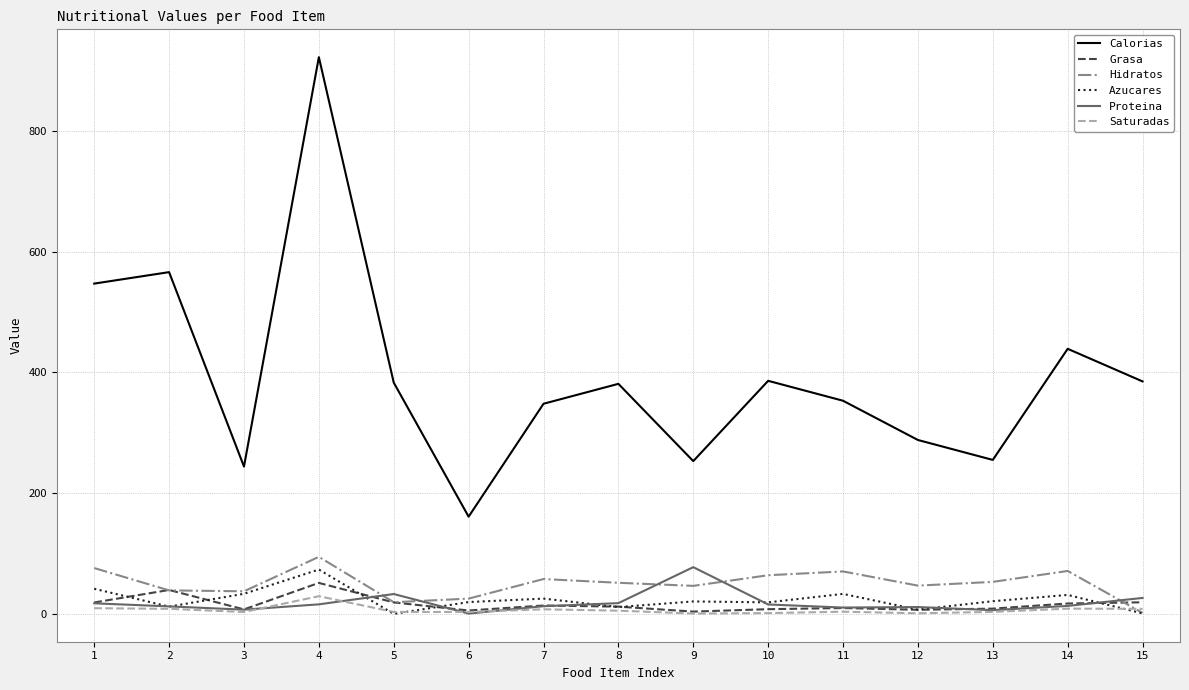

Which category has the highest value in the Grasa series?

4